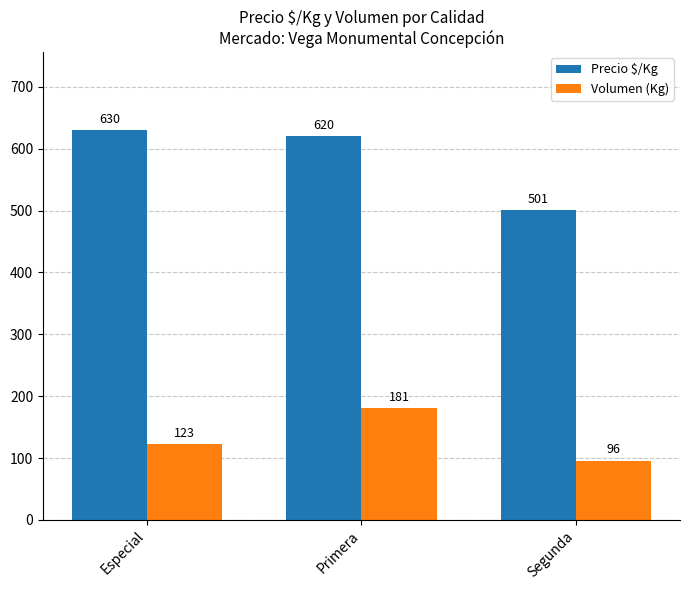

Are the bars grouped side by side (vs. stacked)?

Yes